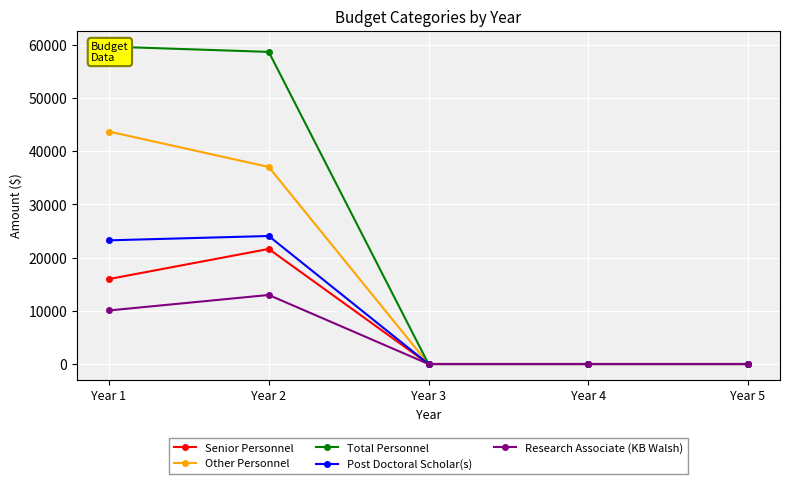

How many interior local peaks does the Post Doctoral Scholar(s) series have?

1